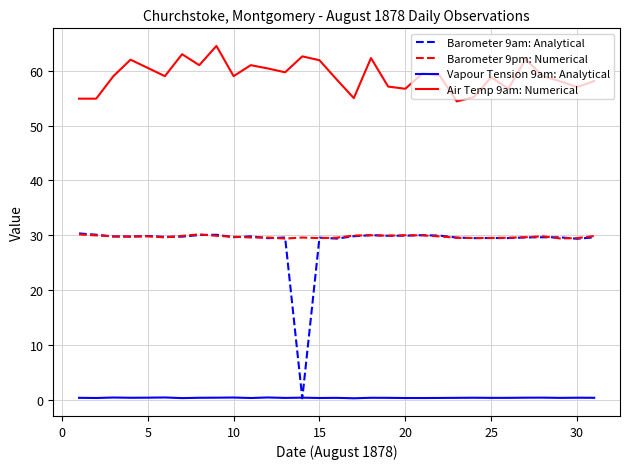

What is the highest value of the Air Temp 9am: Numerical series?

64.5